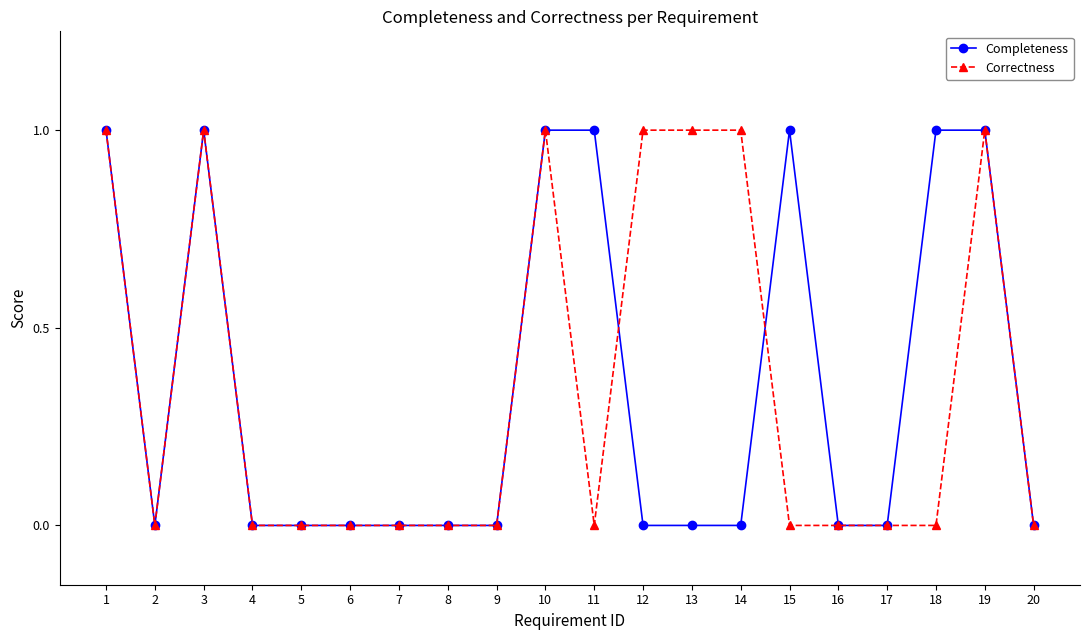

What is the total value across all series at 11?

1